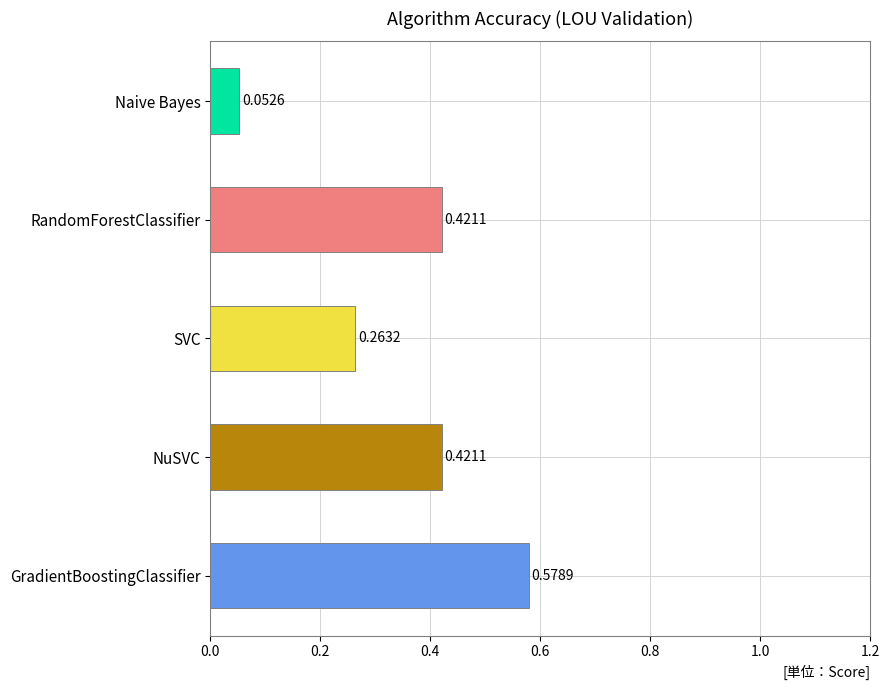

Where is the data nearest to the value 0?

Naive Bayes